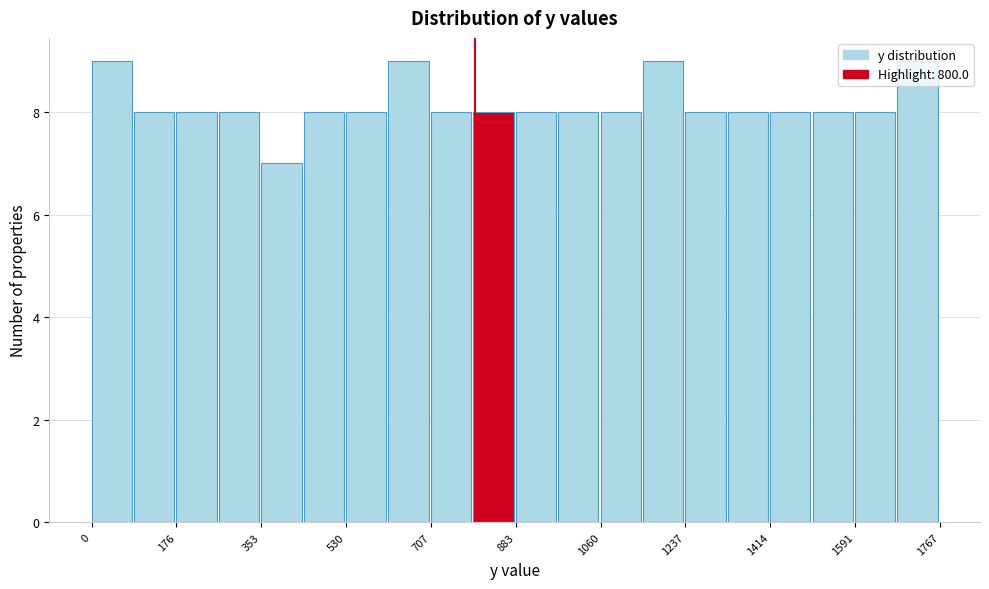

Reading left to right, transcribe this chart: for each bar, give the range it covers on the x-axis and its height. Neither the bar edges nor the heights are printed on the chart, so give them approximately, as read against the axes.

0 to 80: 9
80 to 180: 8
180 to 260: 8
260 to 360: 8
360 to 440: 7
440 to 540: 8
540 to 620: 8
620 to 700: 9
700 to 800: 8
800 to 880: 8
880 to 980: 8
980 to 1060: 8
1060 to 1140: 8
1140 to 1240: 9
1240 to 1320: 8
1320 to 1420: 8
1420 to 1500: 8
1500 to 1600: 8
1600 to 1680: 8
1680 to 1760: 9